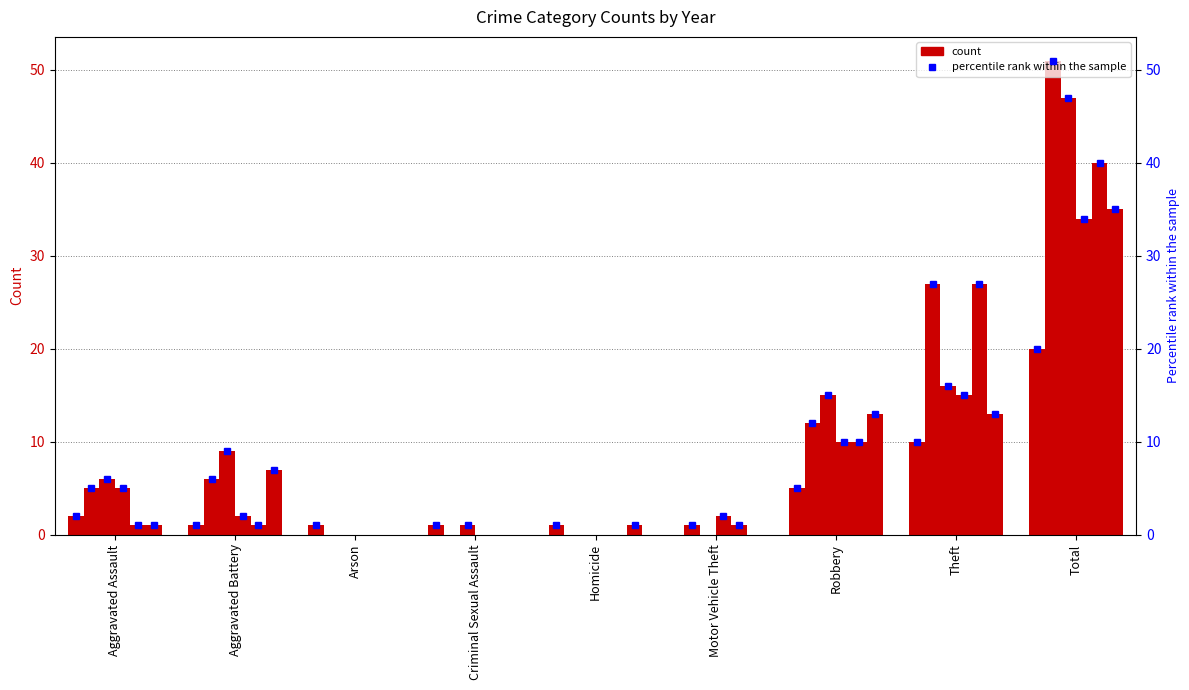

True or false: 2020 has a value of 13 at Theft.

True